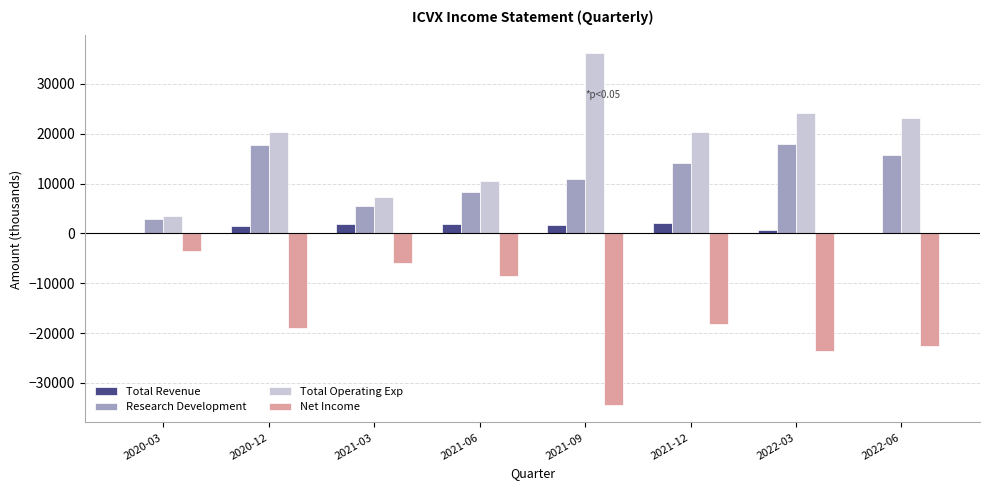

Which series has the largest total across all categories?

Total Operating Exp